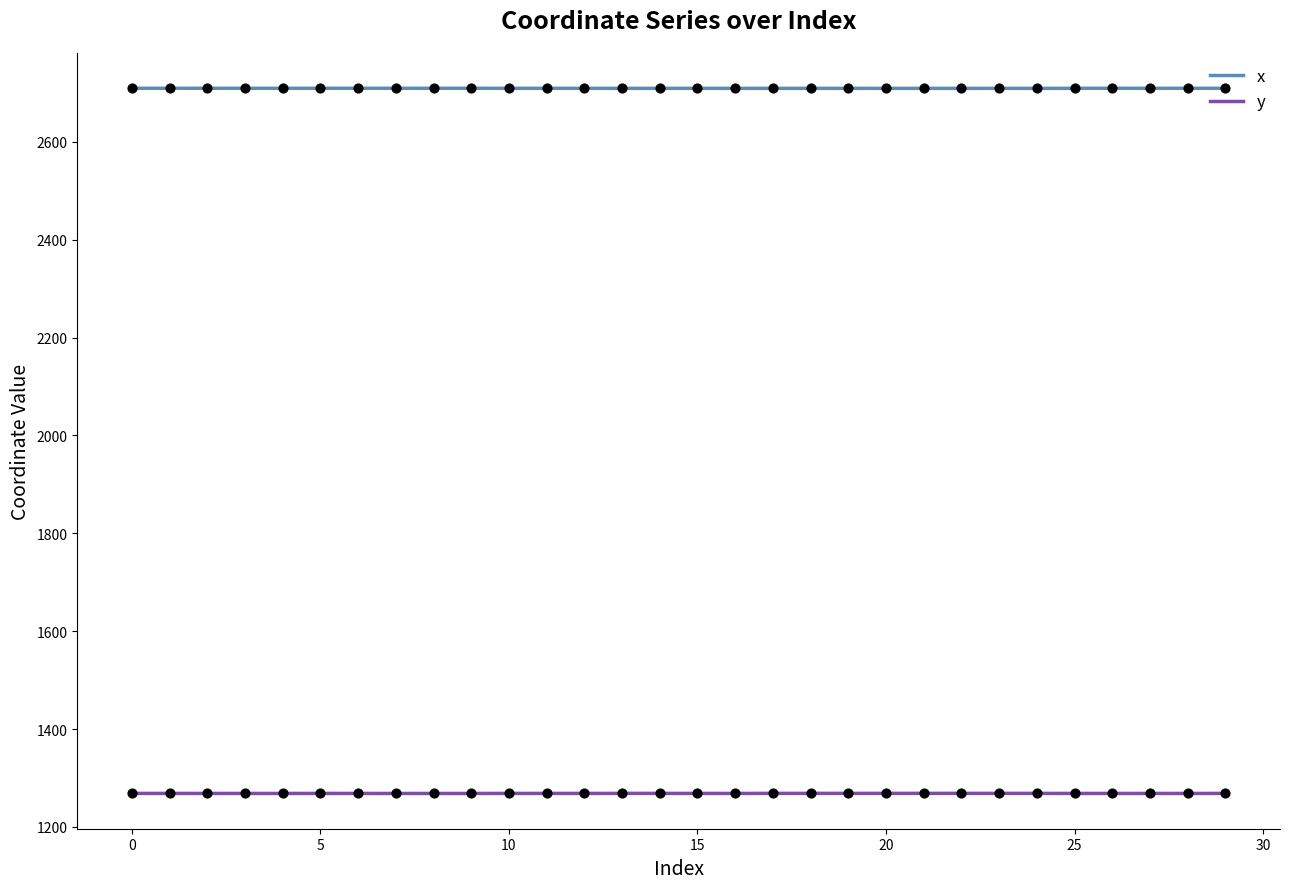

Which series has the largest total across all categories?

x